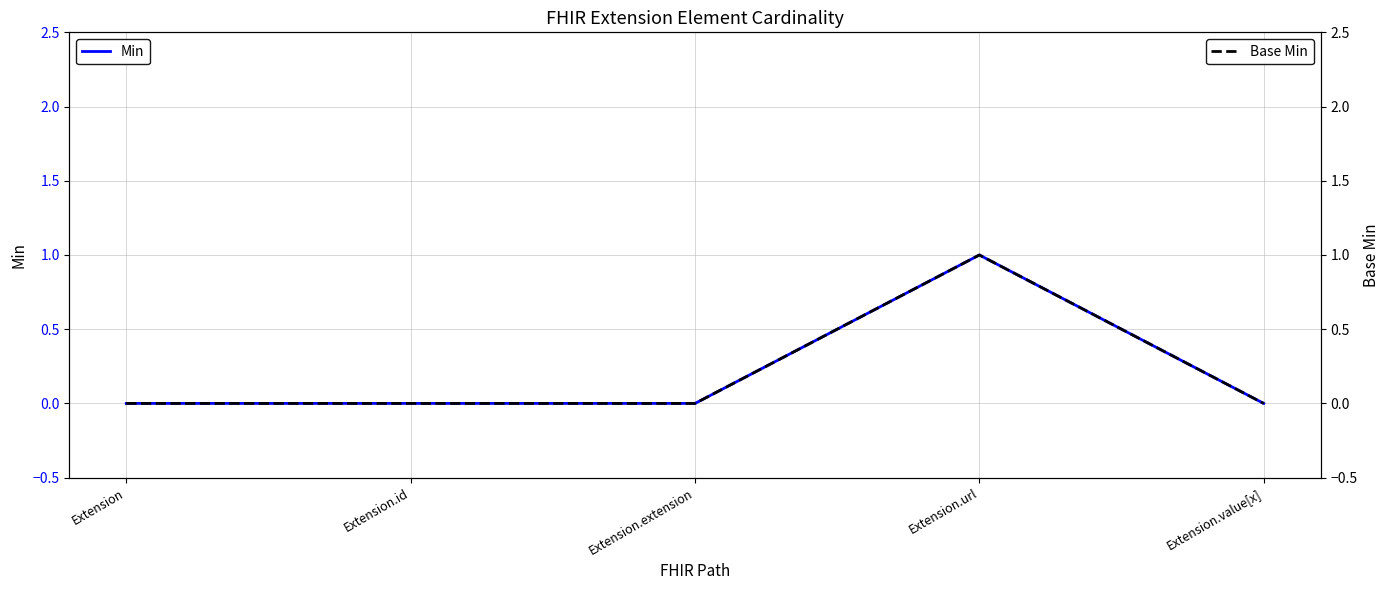

How many lines are shown in the chart?

2